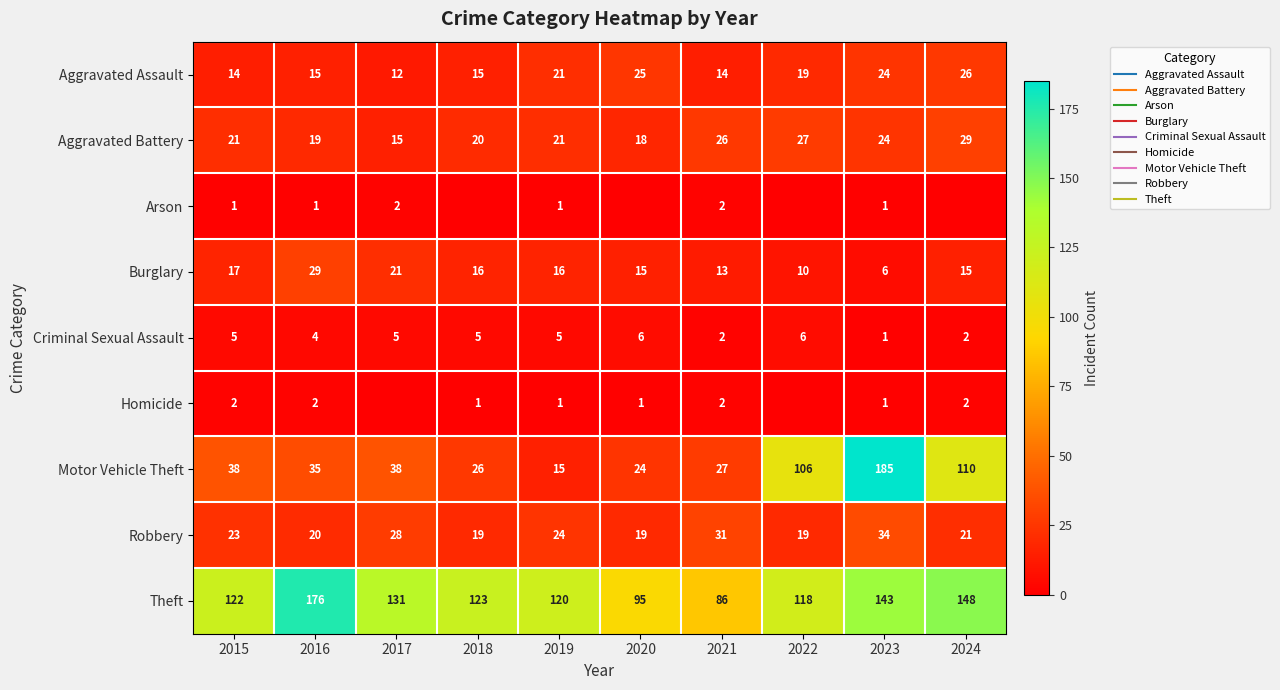

The Criminal Sexual Assault series shows 3 at 2017. True or false?

False